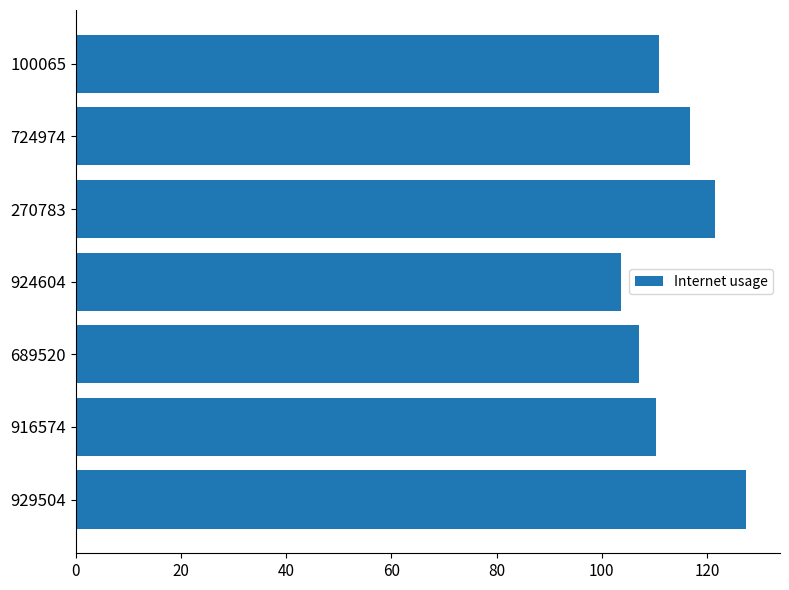

What is the sum of the values at 929504 and 916574?

237.7